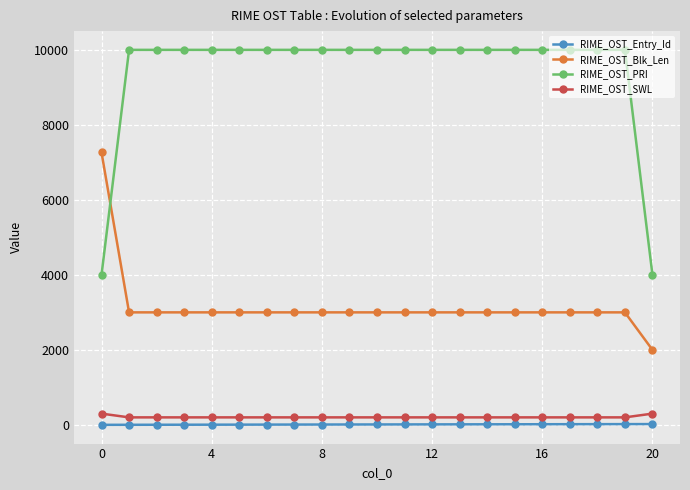

What is the lowest value of the RIME_OST_PRI series?

4000